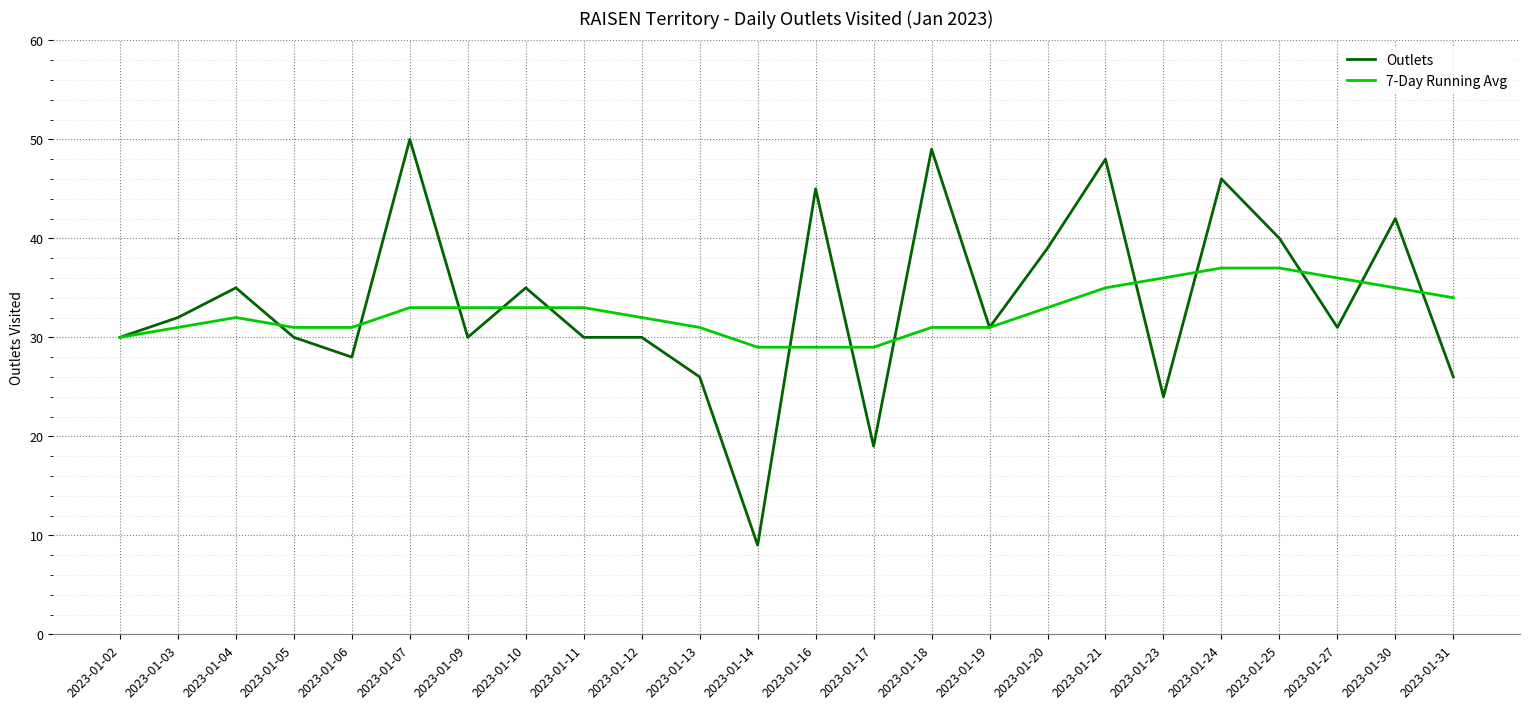

List the series in order of their peak value, highest first.

Outlets, 7-Day Running Avg